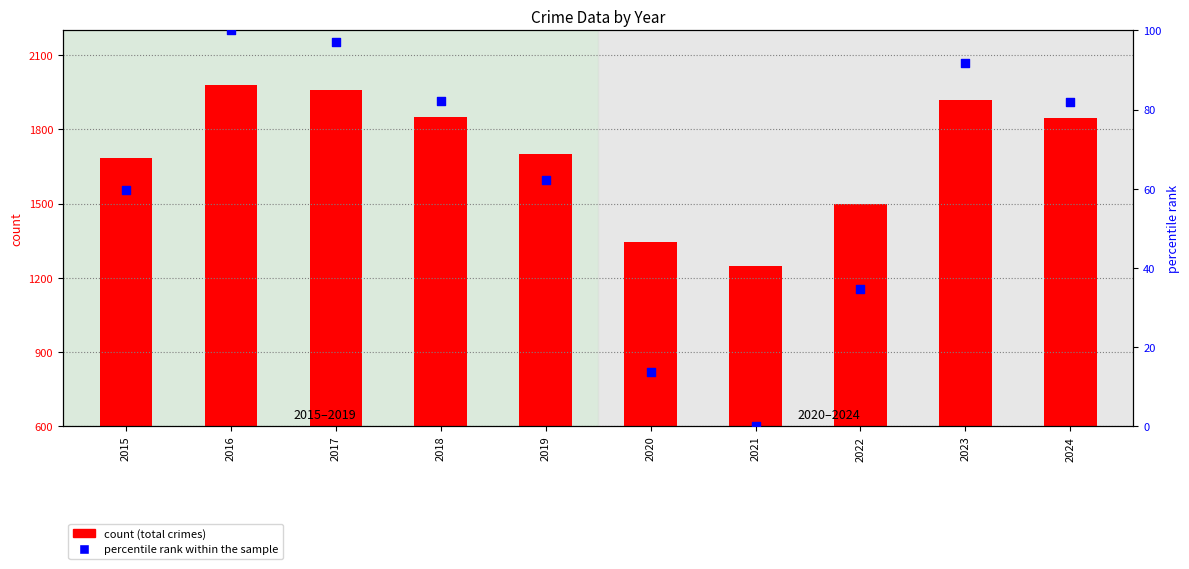

Which series reaches the minimum Y coordinate?

percentile rank within the sample